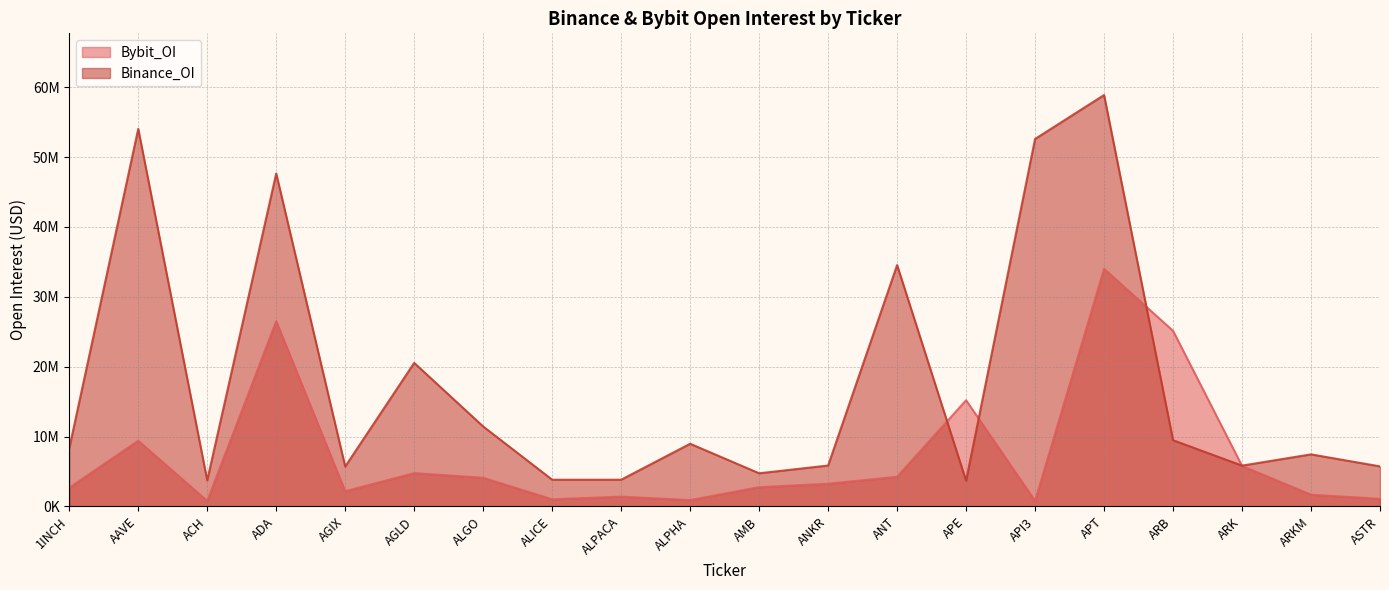

After their last crossing, which series has the higher values: Binance_OI or Bybit_OI?

Binance_OI